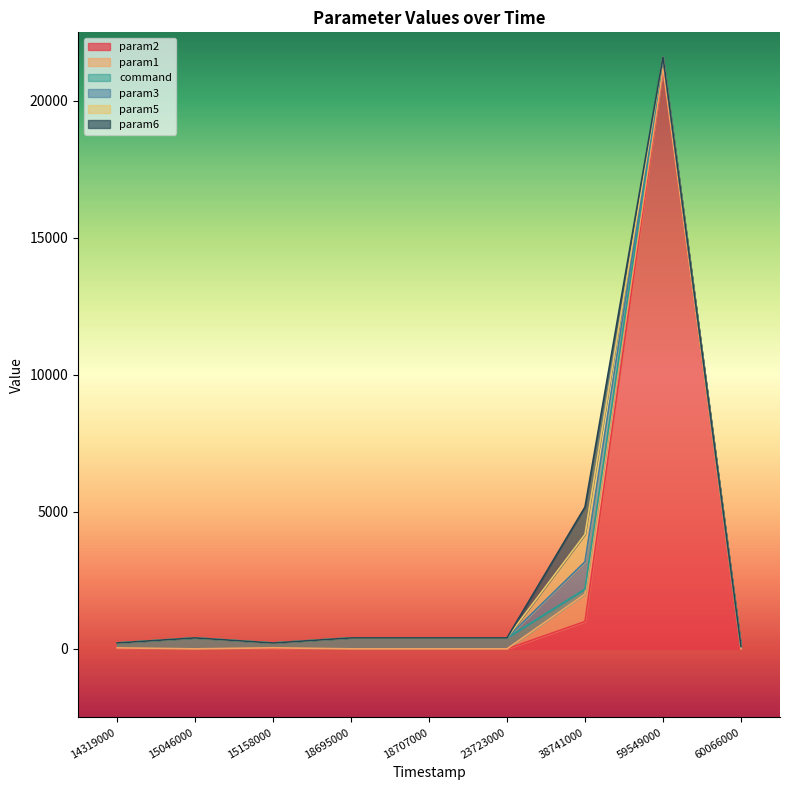

Which series changed the most between 18707000 and 60066000?

command